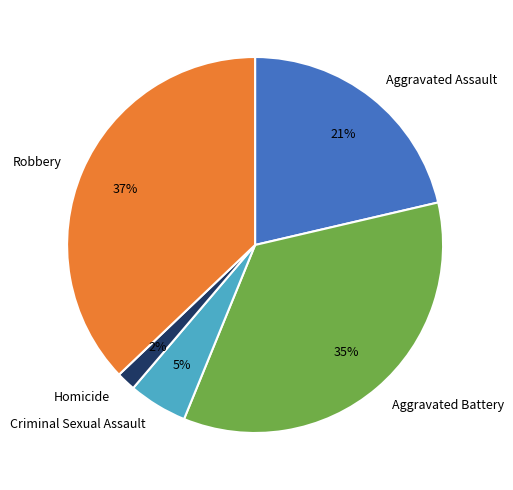

Combined, do Aggravated Battery and Aggravated Assault account for over 50%?

Yes